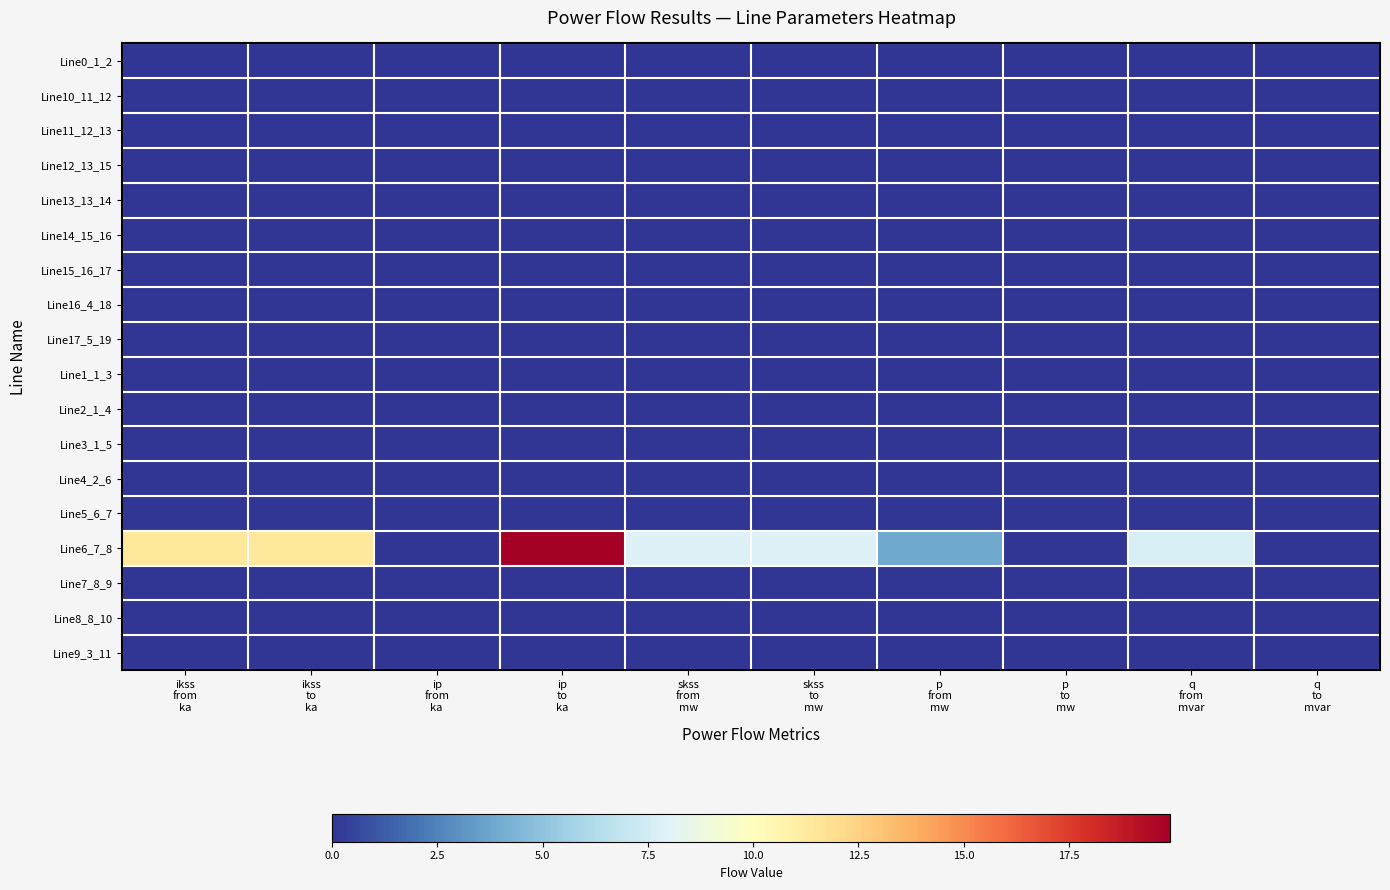

Which series has the largest total across all categories?

Line6_7_8